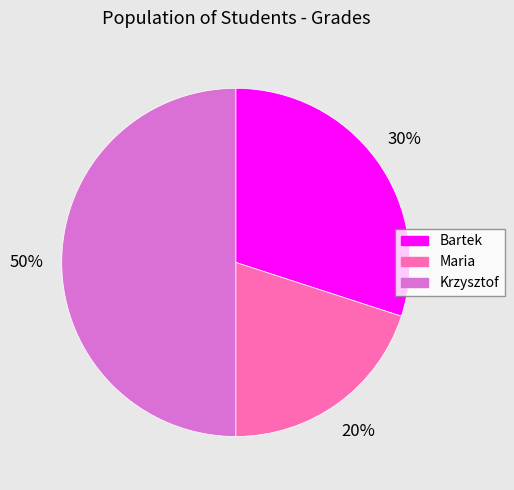

Does Maria account for over 50% of the chart?

No